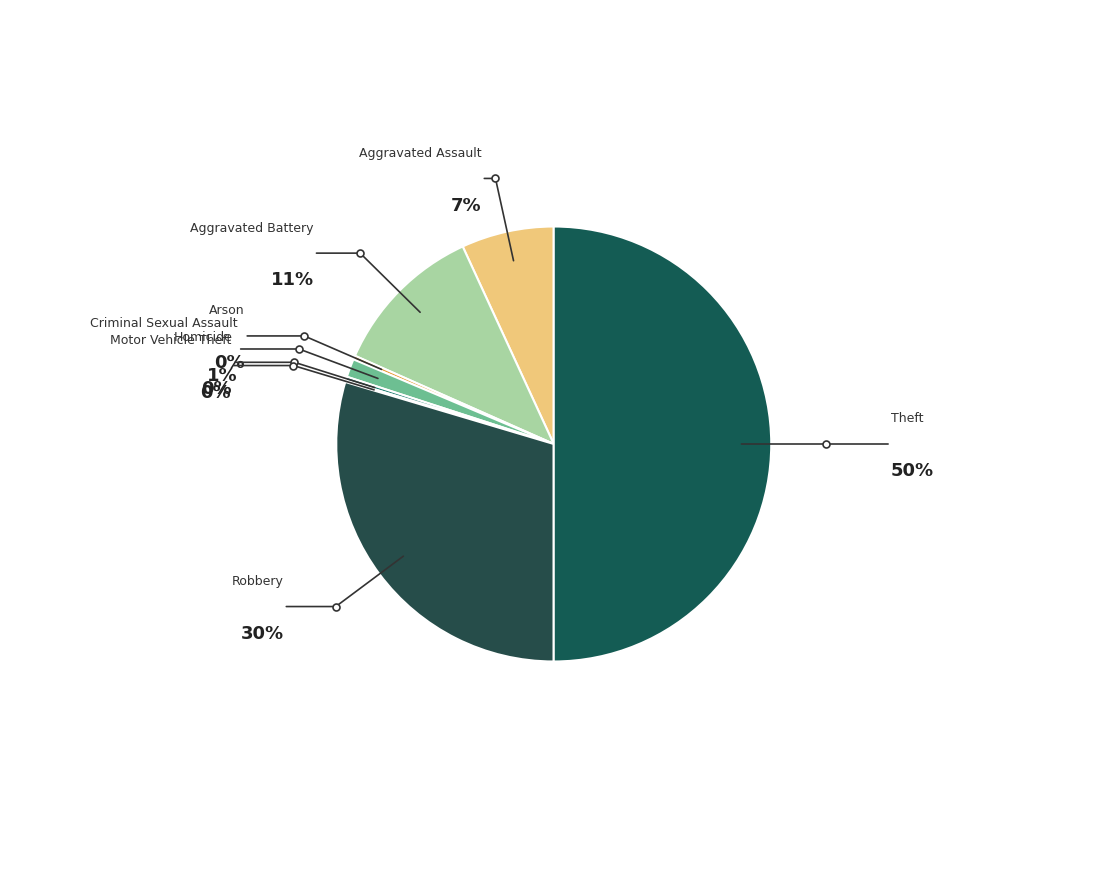

Is the sum of Aggravated Battery and Arson greater than half?

No